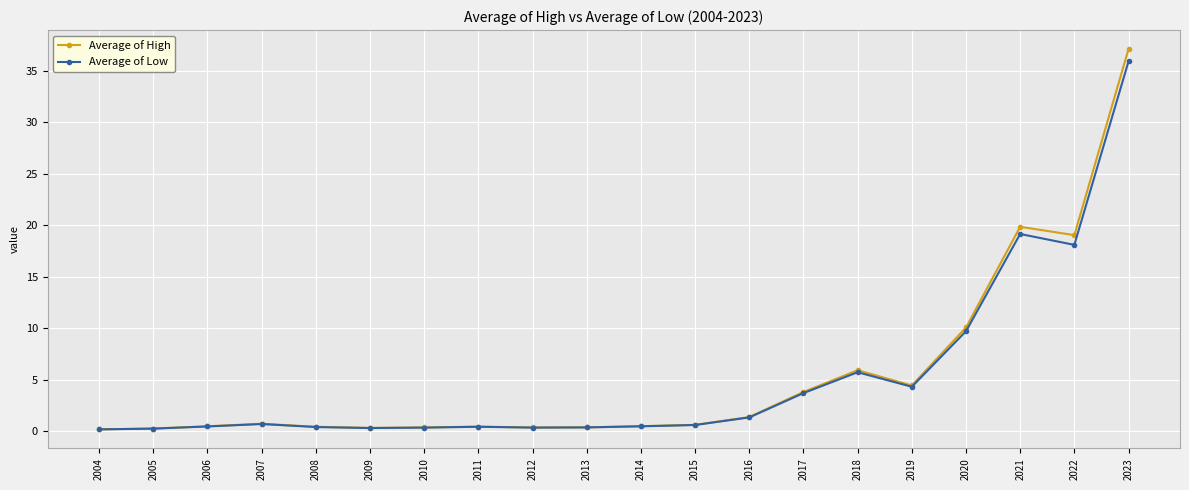

At which label does Average of High reach its peak?

2023